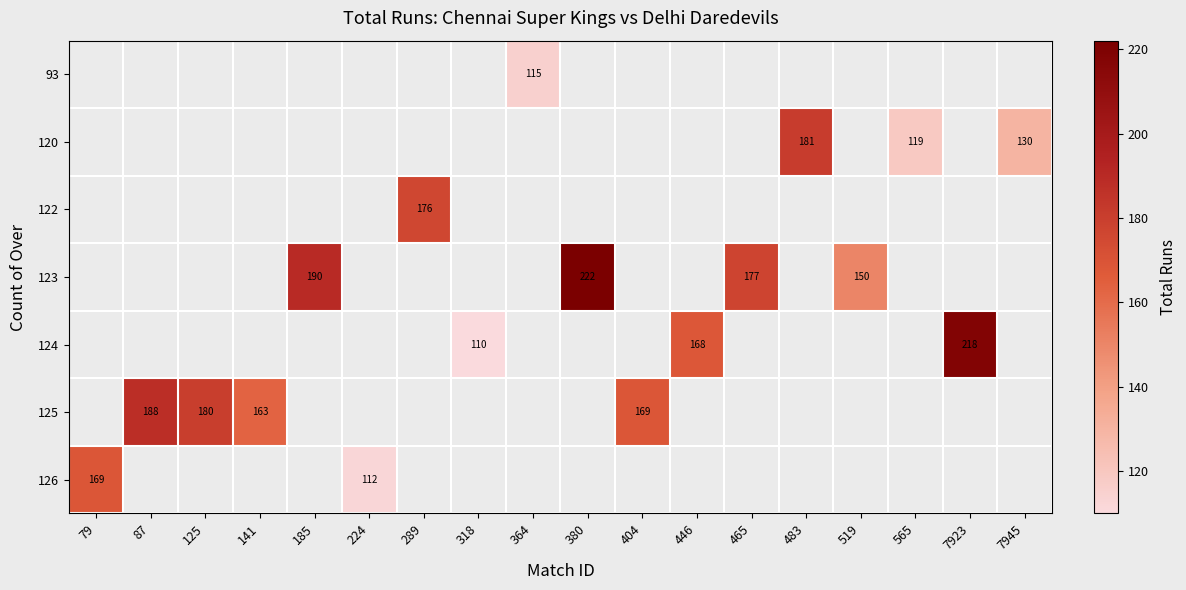

The 124 series shows 258 at 446. True or false?

False